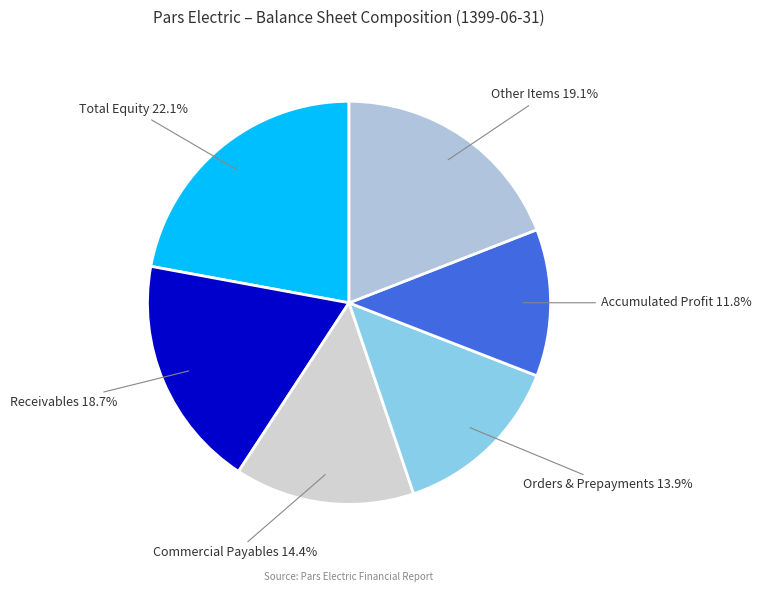

Combined, what portion of the pie is Orders & Prepayments and Accumulated Profit?

25.7%